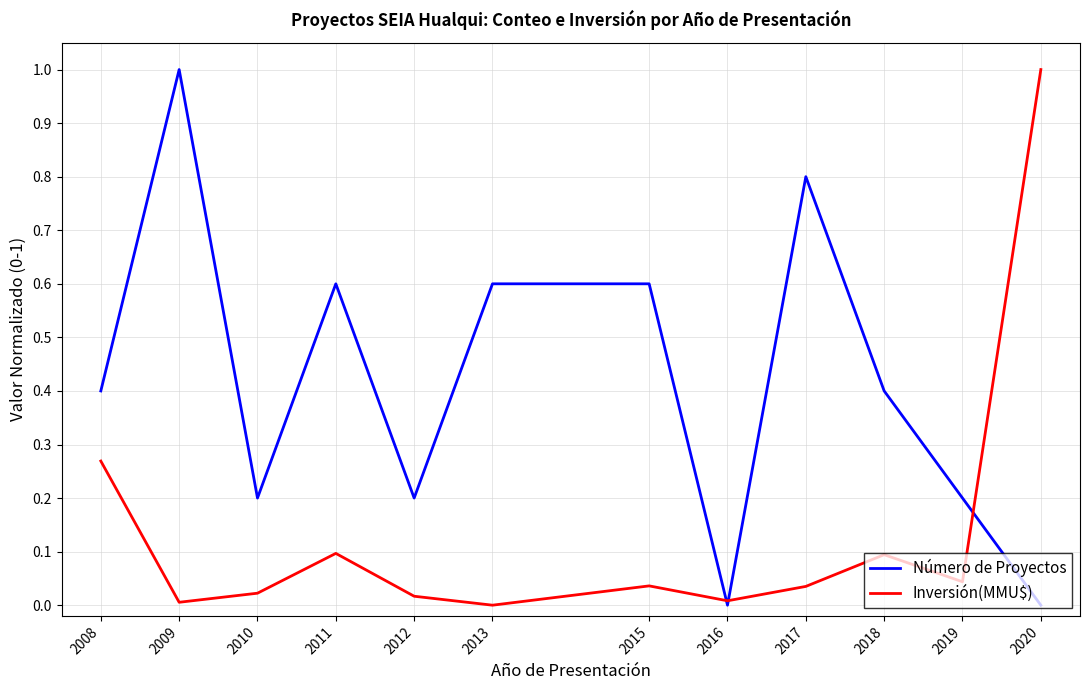

What is the maximum value for Número de Proyectos?

1.0